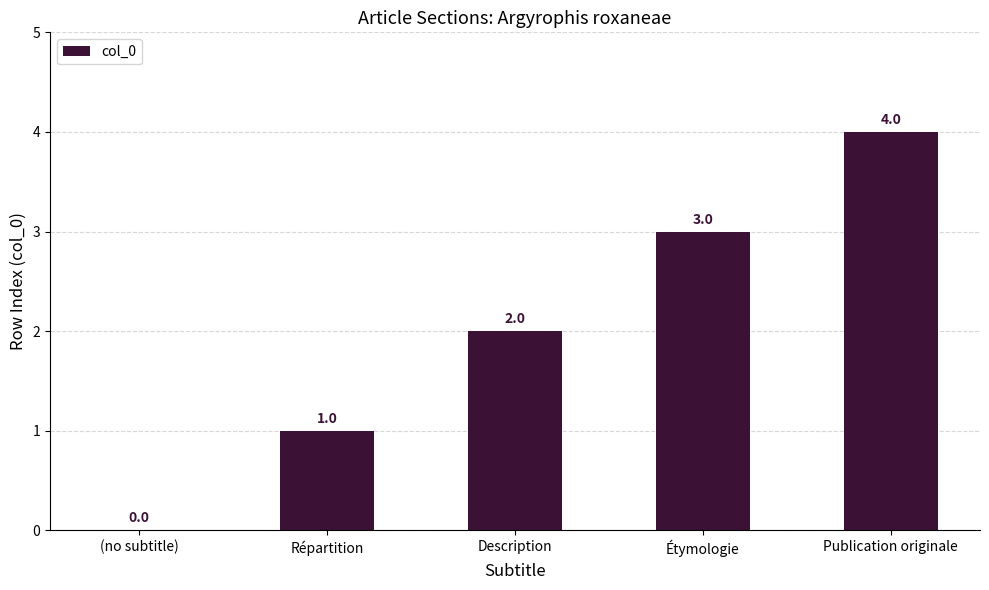

What is the average value?

2